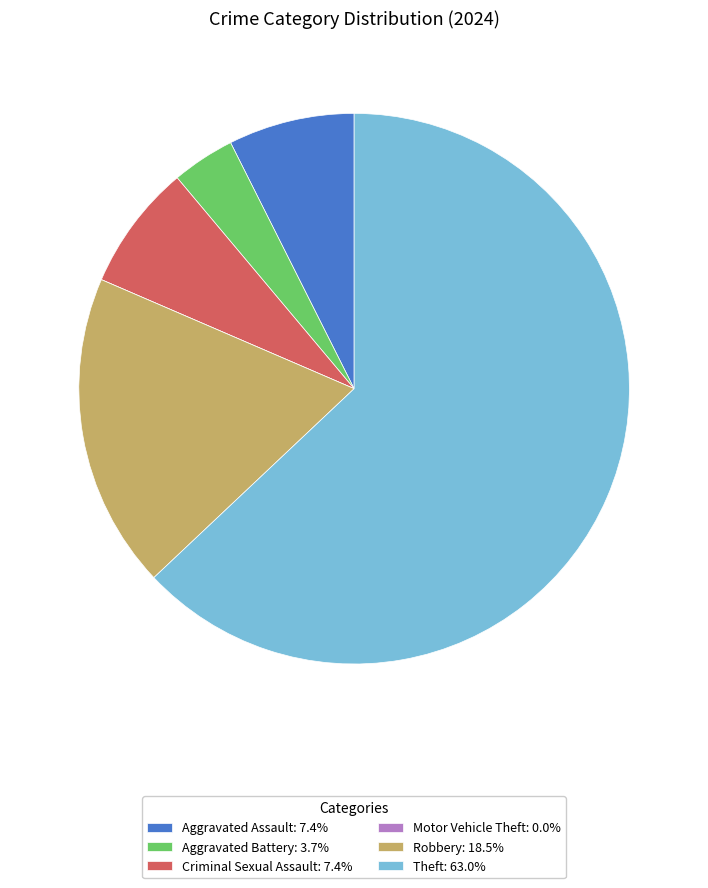

Do Aggravated Battery: 3.7% and Theft: 63.0% together represent more than half of the pie?

Yes